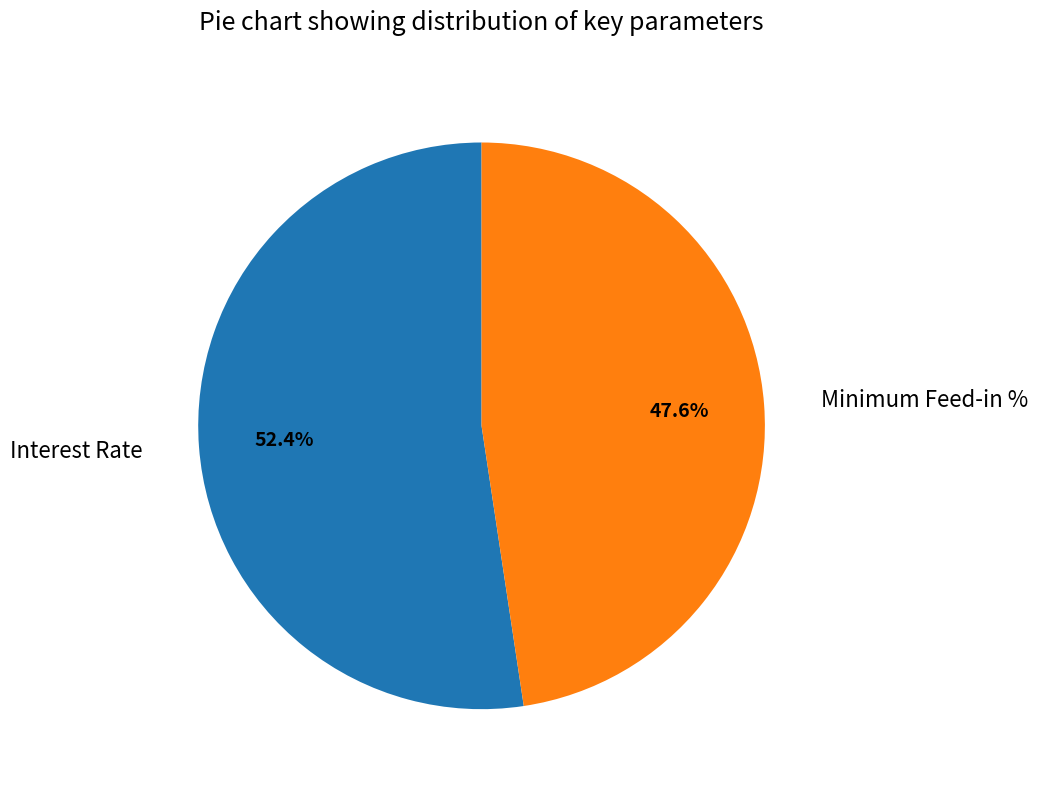

To the nearest percent, what portion does Interest Rate represent?

52%